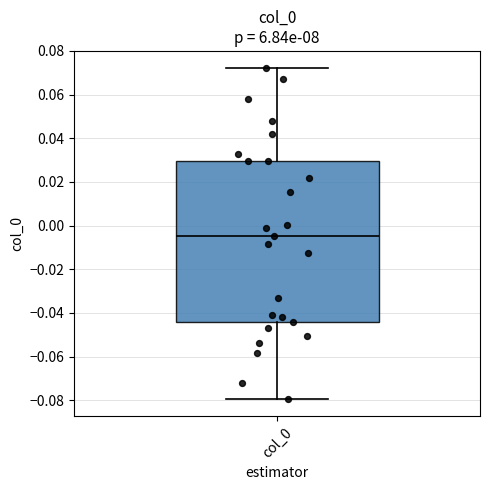

Where does the lower whisker of the box for col_0 end on the y-axis? The values are not printed on the chart, so give them approximately, as read against the axis.

-0.080